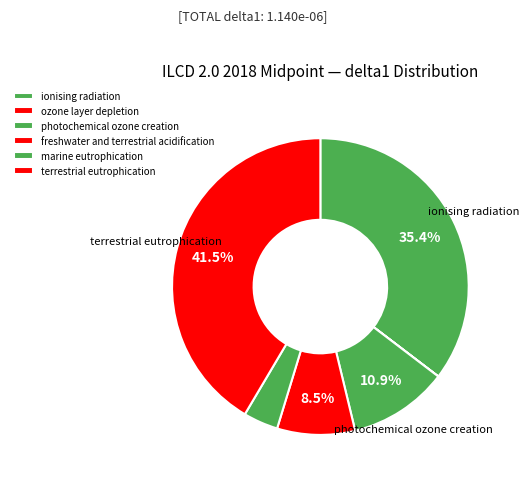

Does ozone layer depletion represent more than half of the total?

No